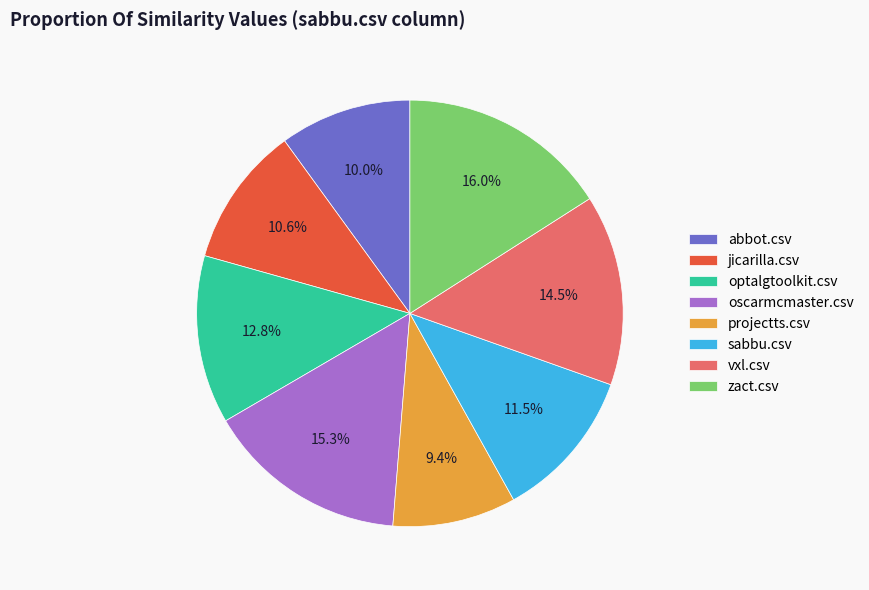

To the nearest percent, what is the average slice percentage?

12%